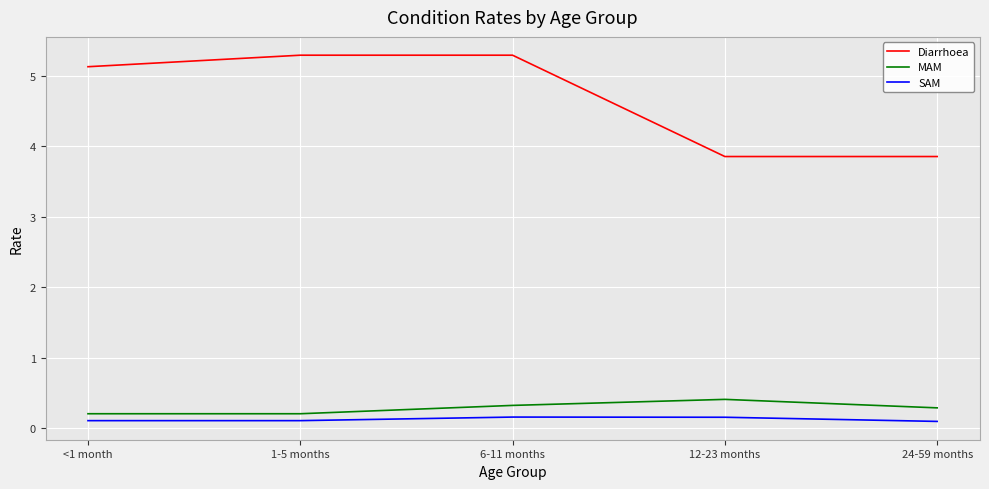

Reading right to left, what are all the values shown in this chart?

Diarrhoea: 24-59 months=3.9	12-23 months=3.9	6-11 months=5.3	1-5 months=5.3	<1 month=5.1
MAM: 24-59 months=0.3	12-23 months=0.4	6-11 months=0.3	1-5 months=0.2	<1 month=0.2
SAM: 24-59 months=0.1	12-23 months=0.2	6-11 months=0.2	1-5 months=0.1	<1 month=0.1